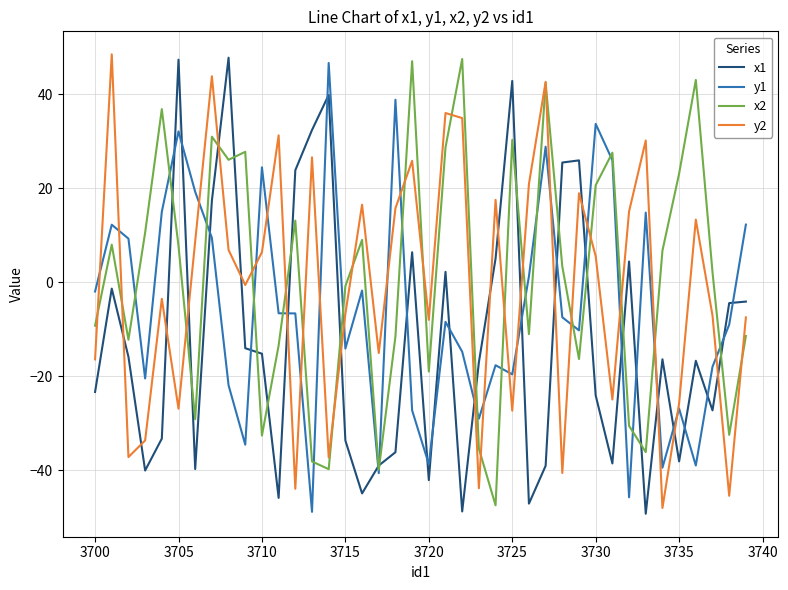

How many lines are shown in the chart?

4